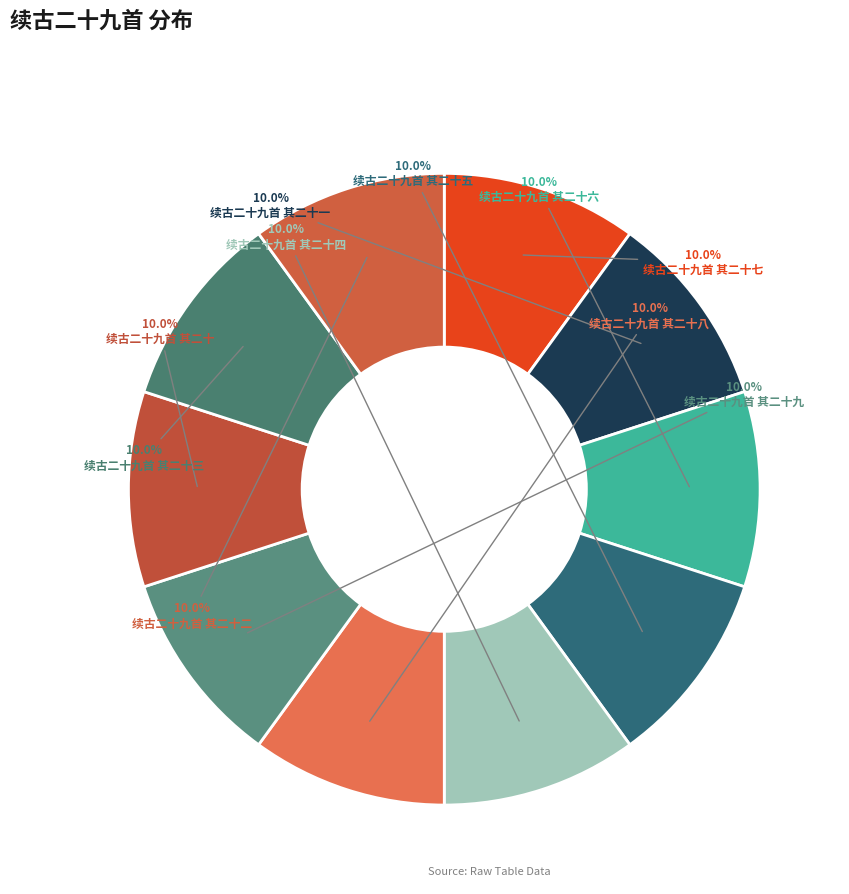

Count the number of slices in the pie.

10